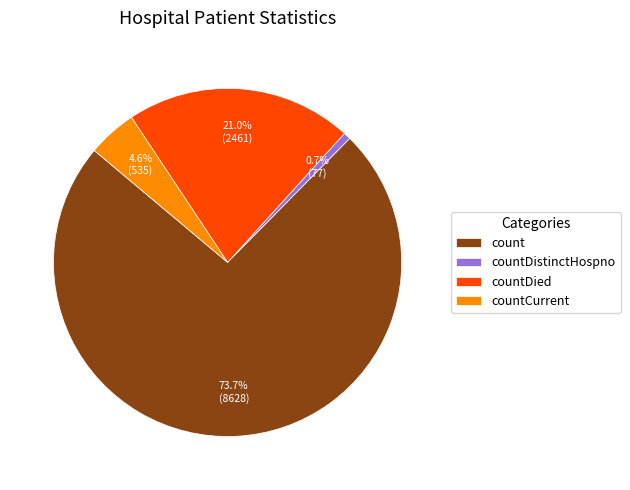

What percentage is the countDied slice, to the nearest percent?

21%